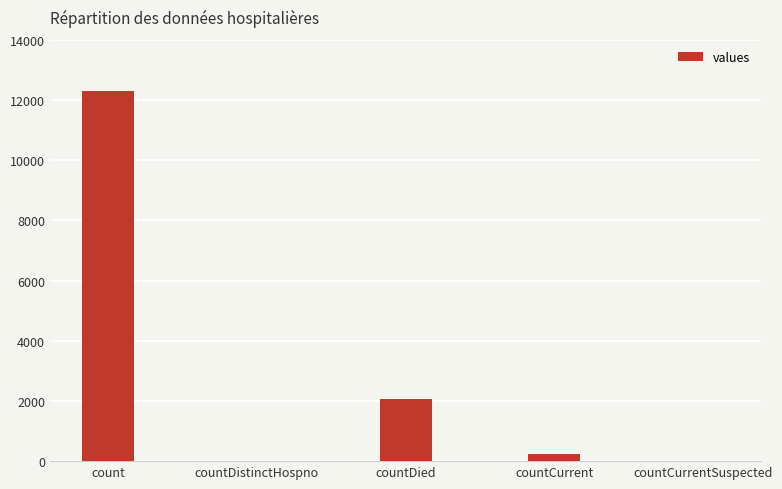

At which label is the value closest to 6153?

countDied